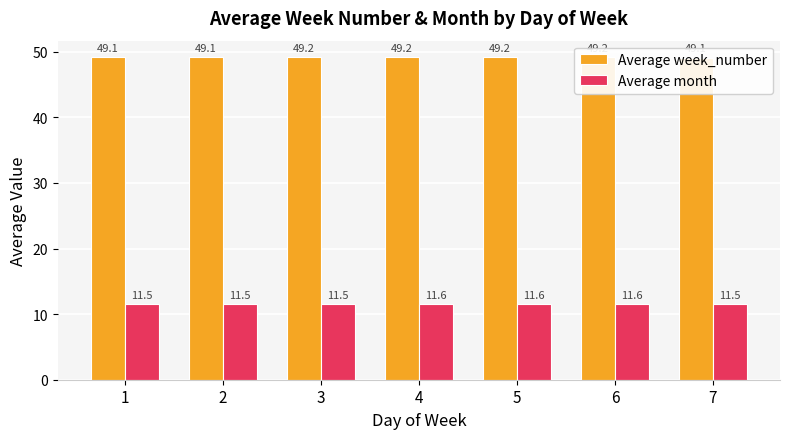

At which label is Average week_number closest to 49?

7